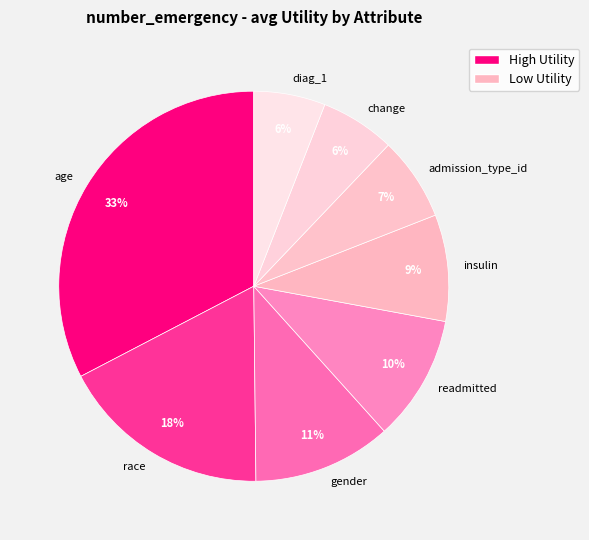

Is the sum of age and readmitted greater than half?

No